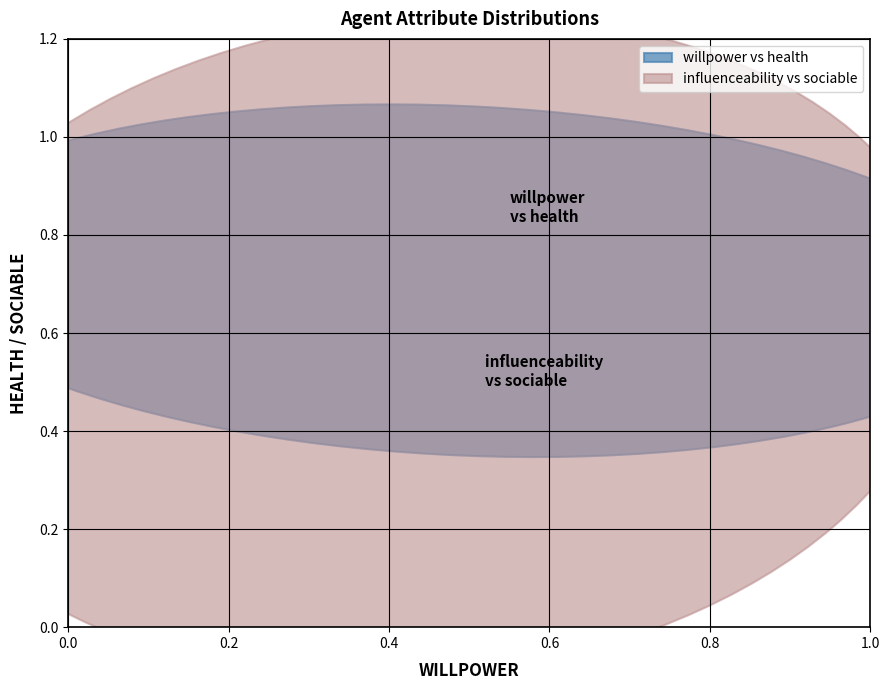

Reading left to right, list all the values displayed in this chart.

willpower: 0.8	0.1	0.6	0.0	0.8	0.5	0.4	0.4	0.9	0.8	0.3	0.6	0.3	0.6	0.0	0.1	0.5	0.7	0.8	0.5
health: 0.7	0.8	0.8	0.7	0.8	0.8	0.3	0.6	0.5	0.8	0.7	0.9	0.7	0.7	0.7	1.0	0.7	0.6	0.8	0.5
influenceability: 0.5	0.2	0.4	0.5	0.3	0.8	0.7	0.6	0.1	0.0	0.4	0.0	0.7	0.9	0.5	0.1	0.5	0.2	0.6	0.6
sociable: 0.4	0.2	0.9	0.1	0.8	0.8	0.4	0.5	0.6	0.1	0.9	0.8	0.6	0.5	0.7	0.4	0.5	0.9	0.9	0.5